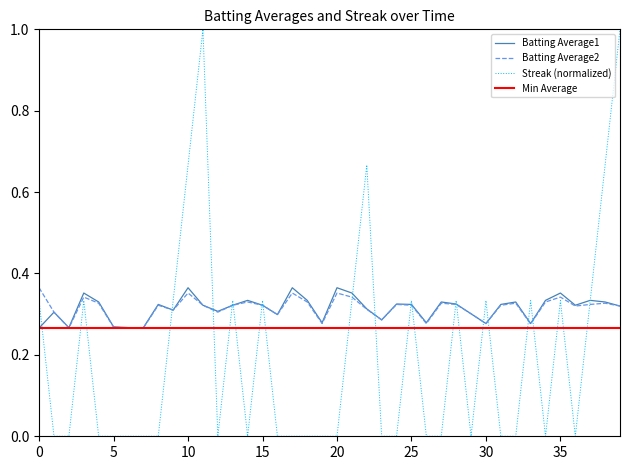

What is the maximum value for Streak?

1.0